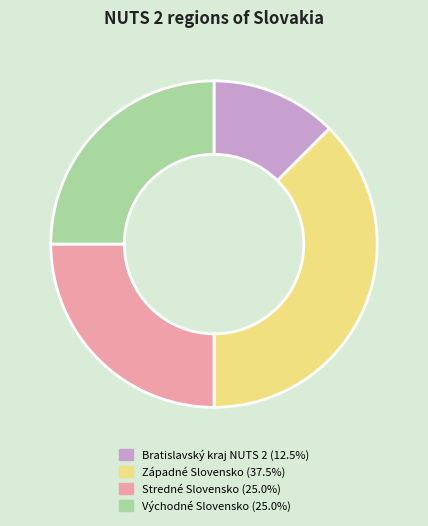

Combined, do Západné Slovensko (37.5%) and Stredné Slovensko (25.0%) account for over 50%?

Yes